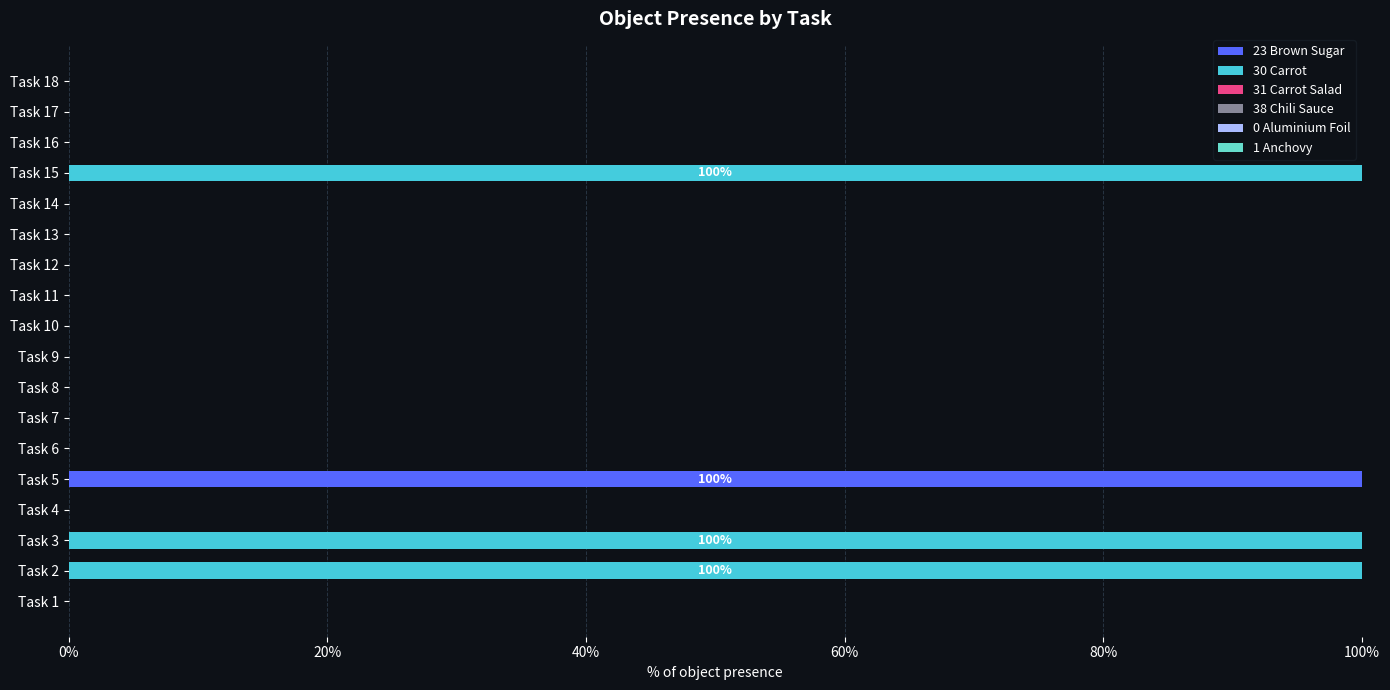

At which label does 23 Brown Sugar reach its peak?

Task 5